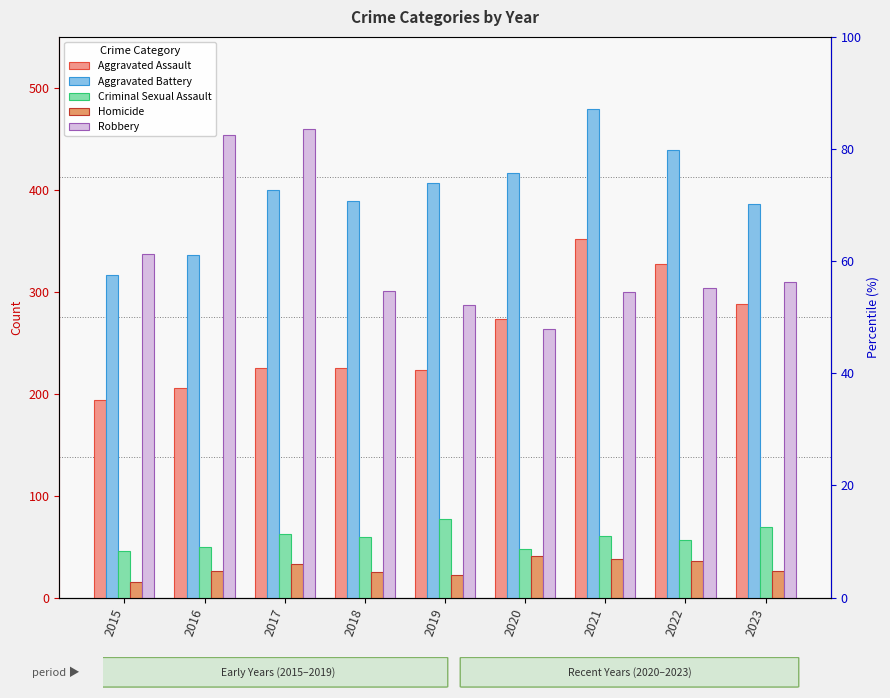

What is the difference between the maximum and minimum values in the Aggravated Assault series?

158